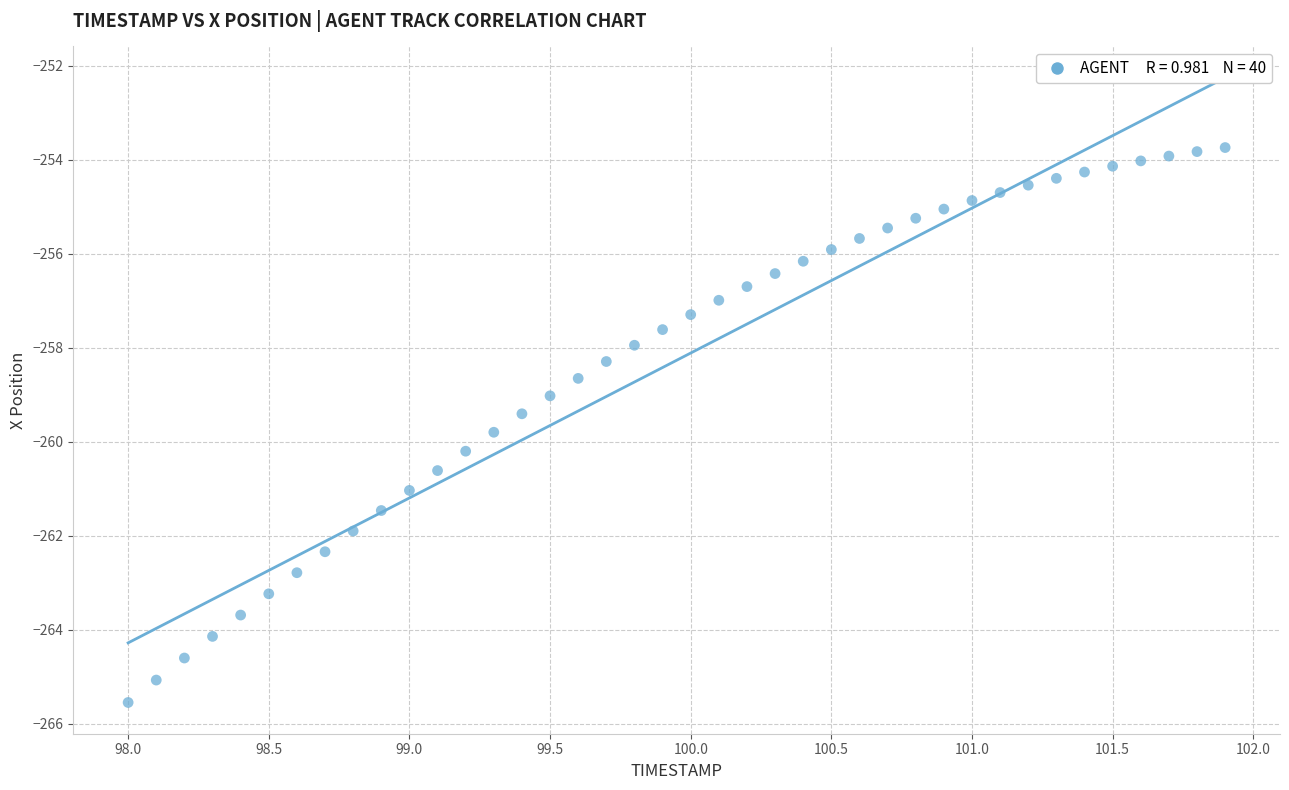

What is the range of Y values (max minus min)?

11.8